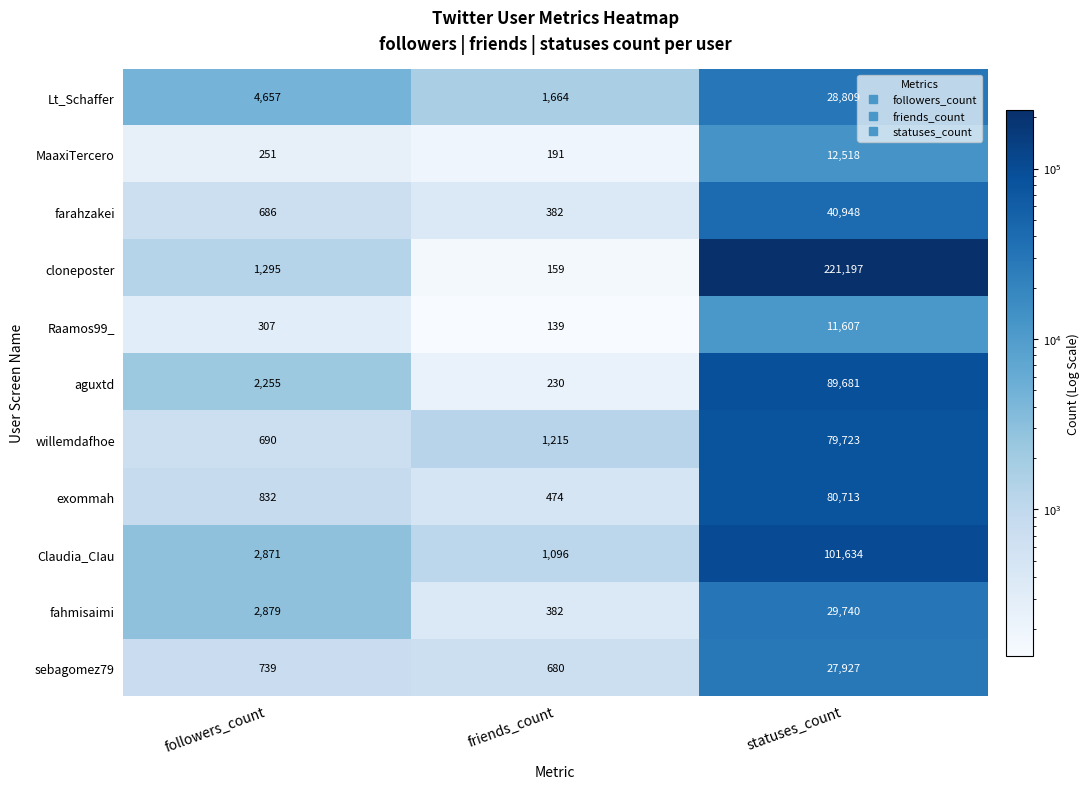

Where is sebagomez79 nearest to the value 14303?

followers_count